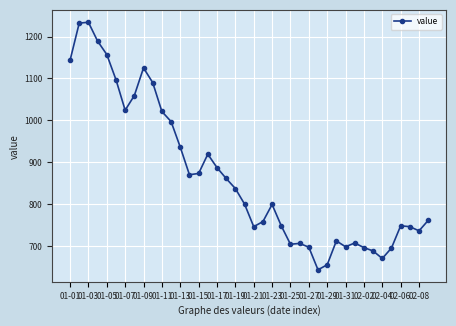

How many values are below 800?

20